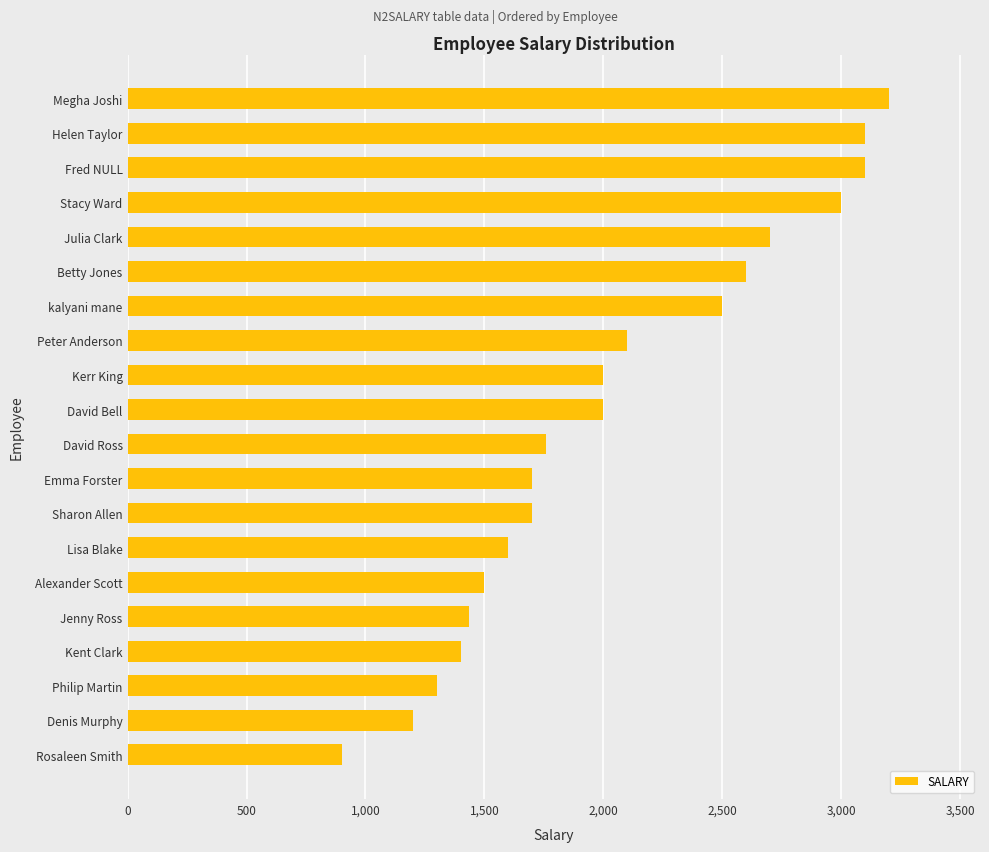

Which category has the highest value across all series?

Megha Joshi